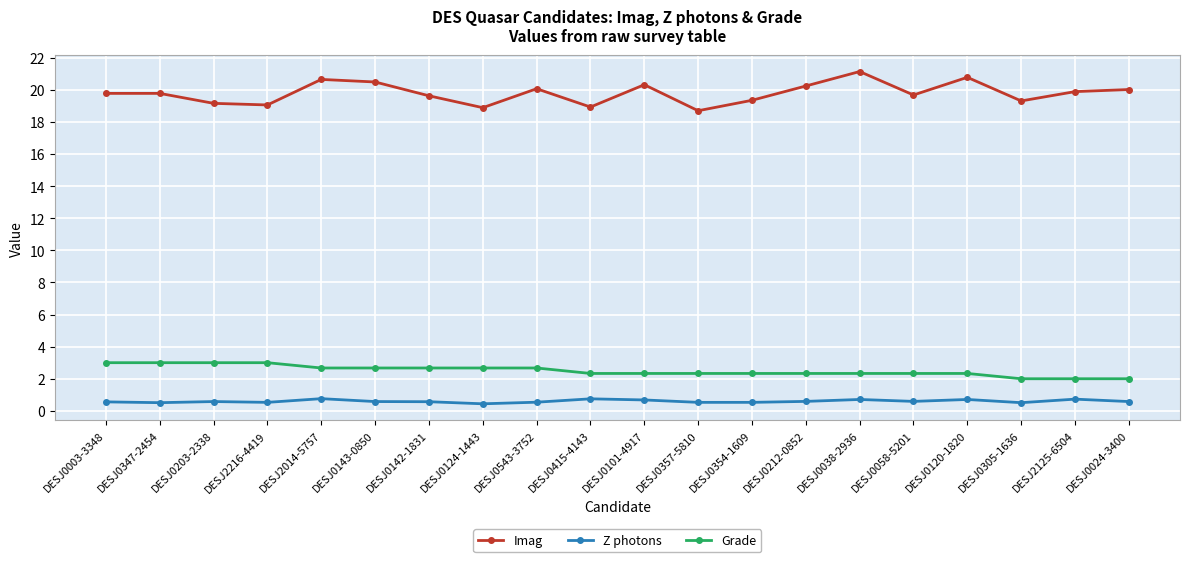

True or false: Z photons has more than 1 interior local peaks.

True